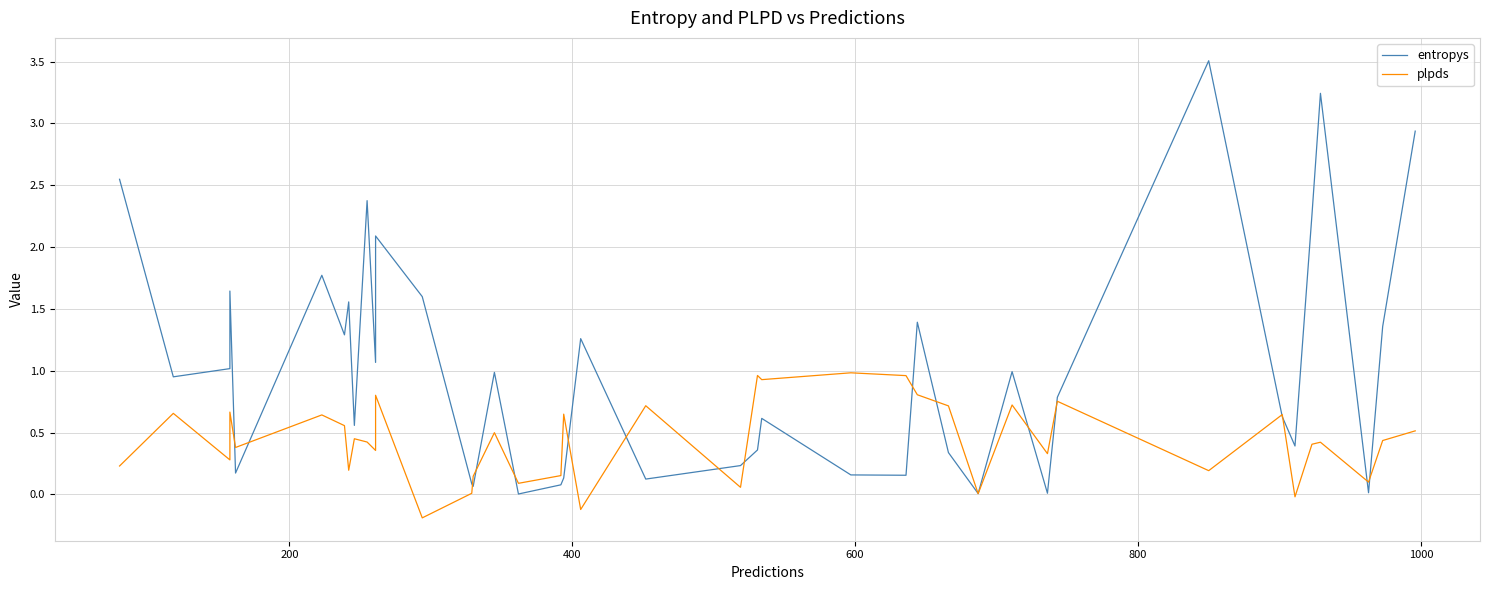

What is the greatest value displayed?

3.5